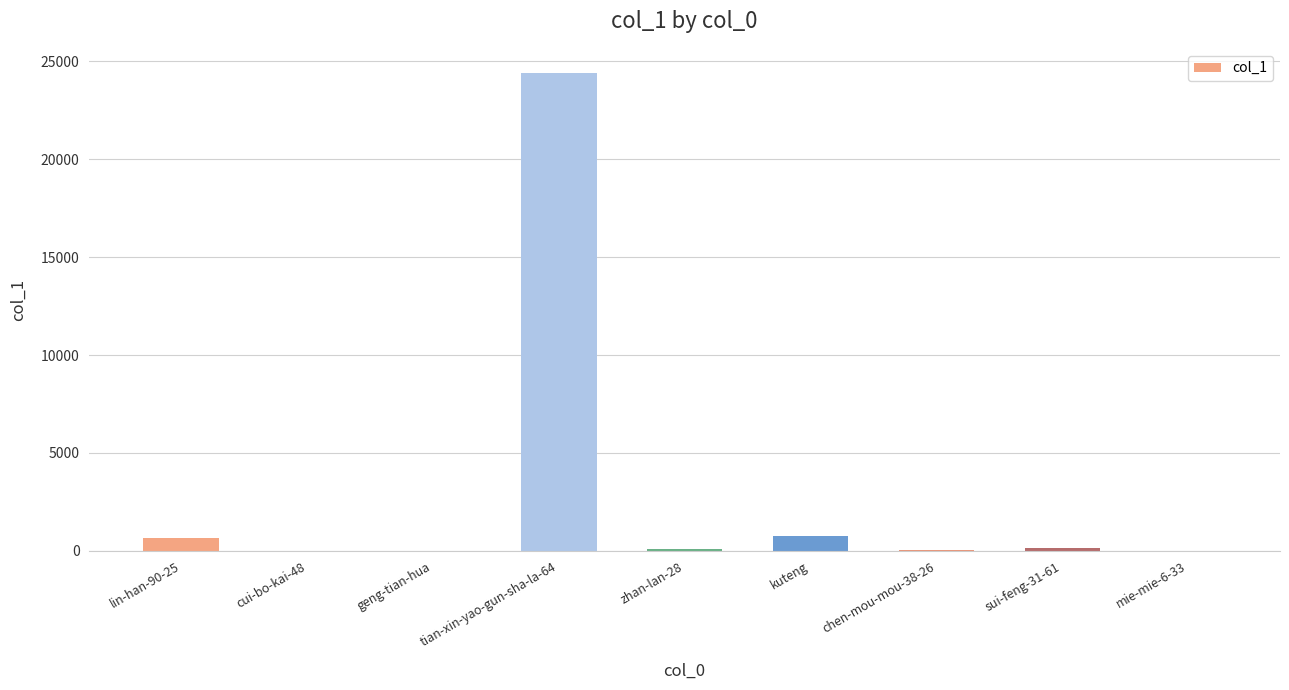

What is the sum of all values?

26132